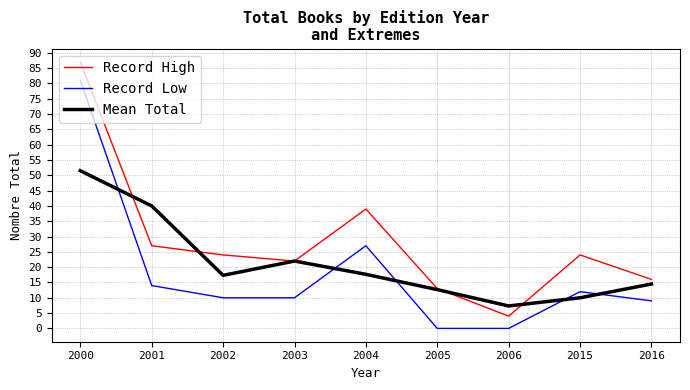

Is the value of Mean Total at 2003 greater than the value of Record High at 2004?

No